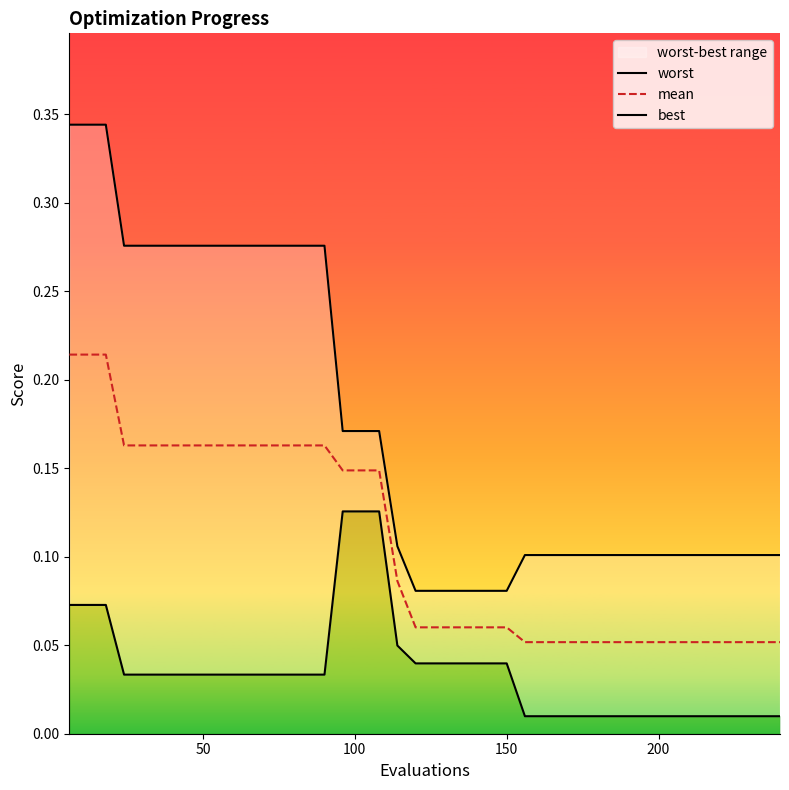

List the series in order of their peak value, lowest first.

best, mean, worst